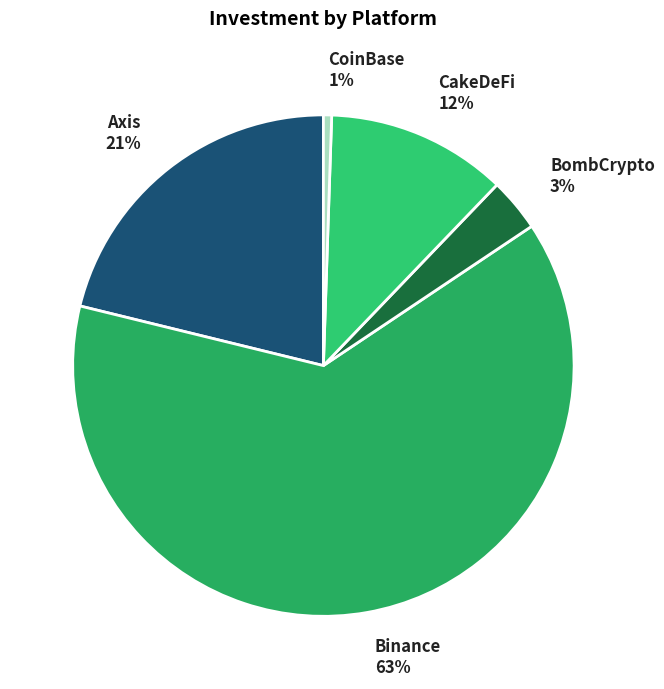

To the nearest percent, what percentage of the pie is Binance?

63%